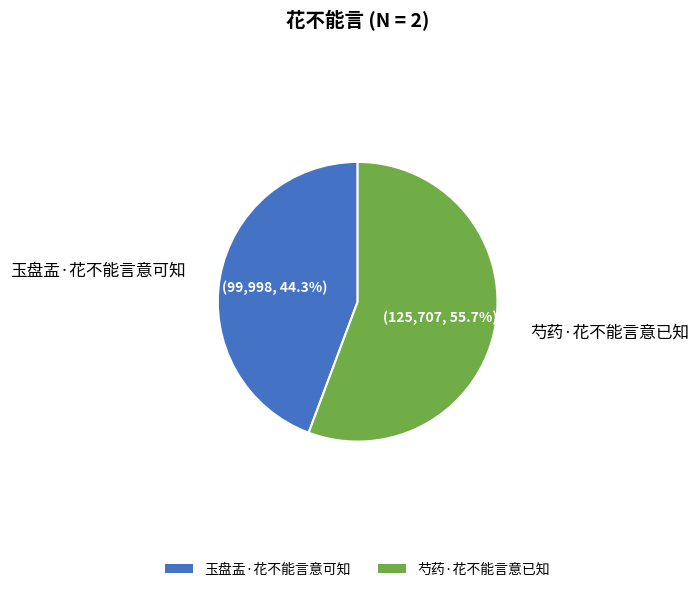

Which category has the biggest portion of the pie?

芍药·花不能言意已知